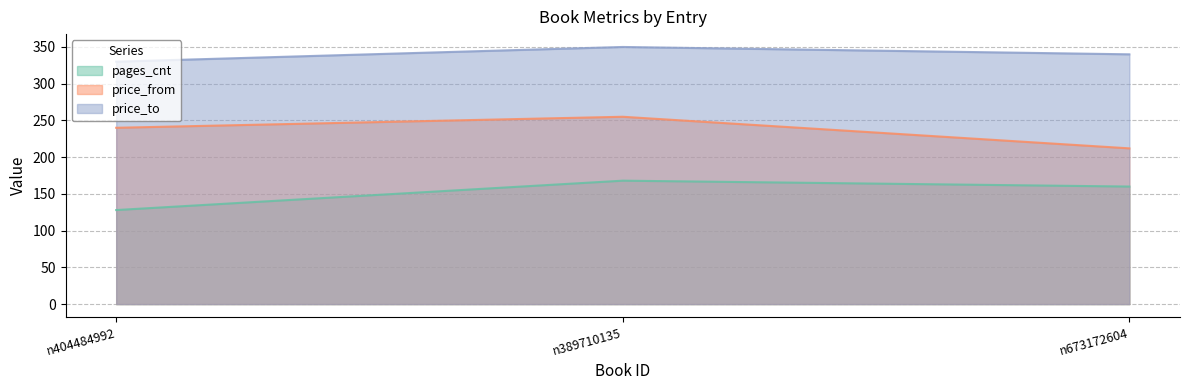

The value of price_from at n389710135 is 255. True or false?

True